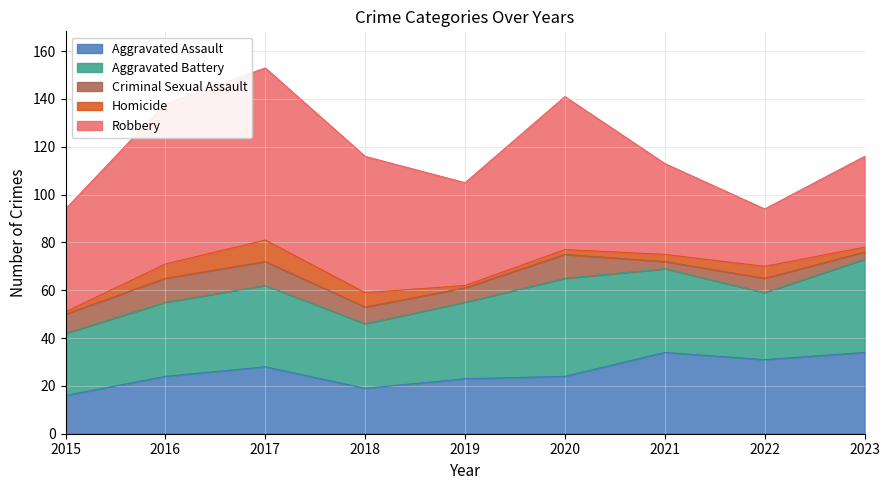

How many lines are shown in the chart?

5